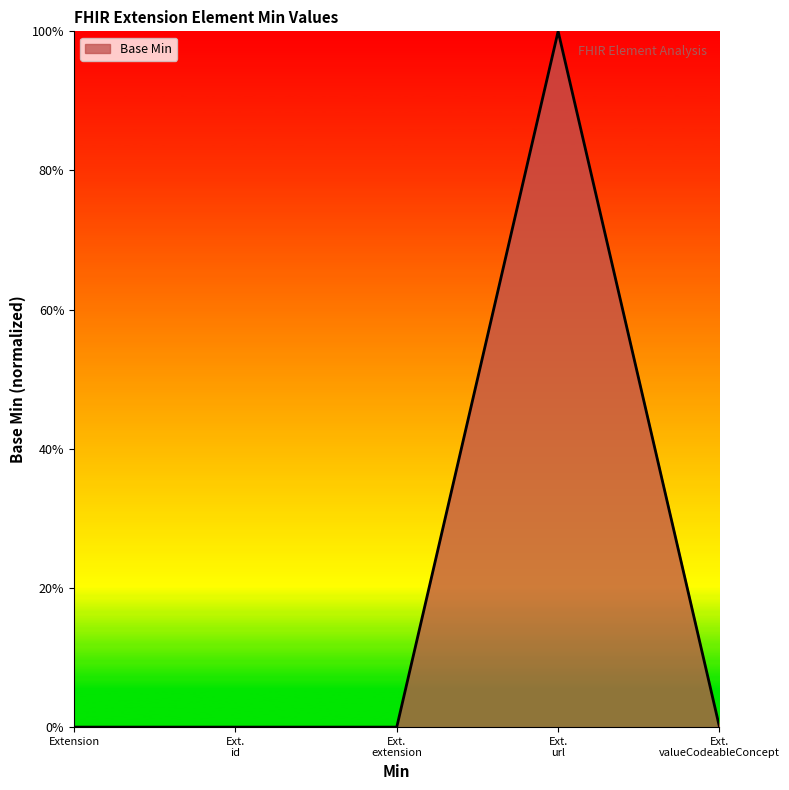

At which category does the data reach its first local peak?

Ext. url